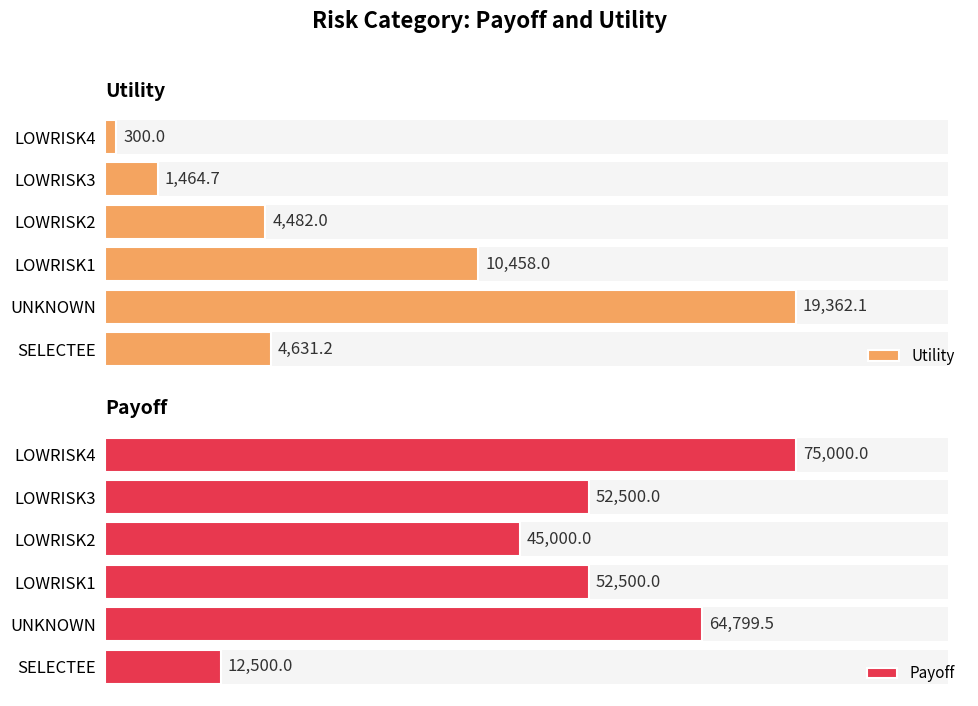

List the labels in order of Utility value, smallest first.

LOWRISK4, LOWRISK3, LOWRISK2, SELECTEE, LOWRISK1, UNKNOWN